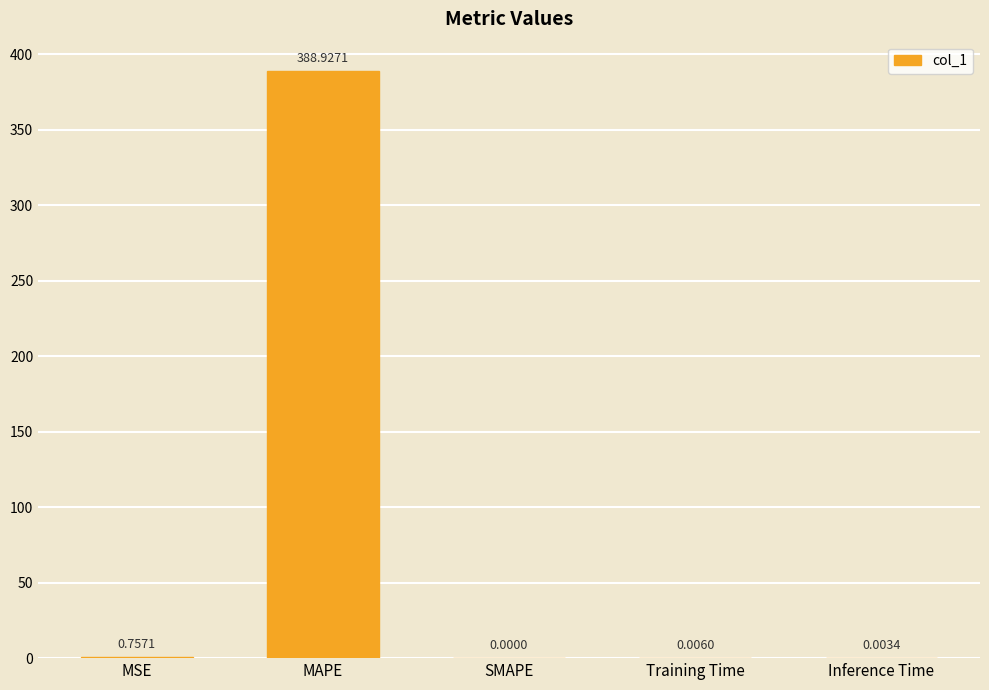

What is the sum of all values?

389.7